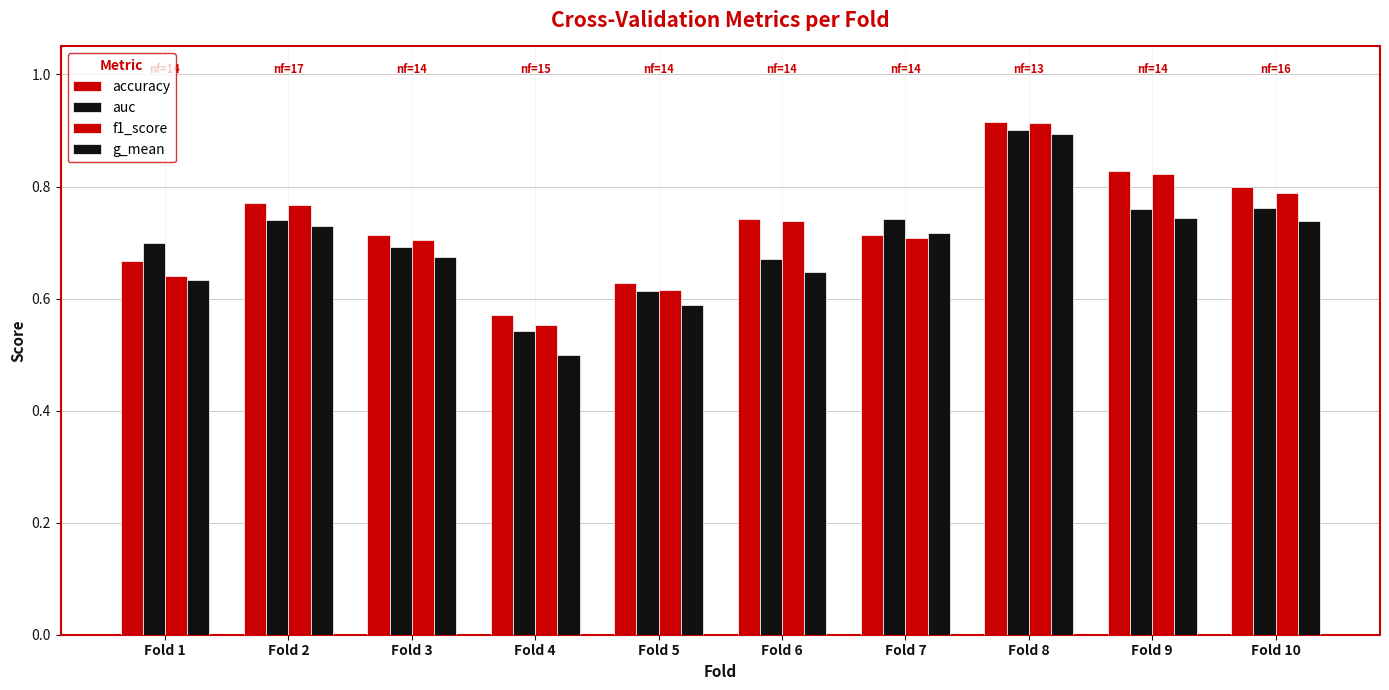

Does the chart contain any negative values?

No